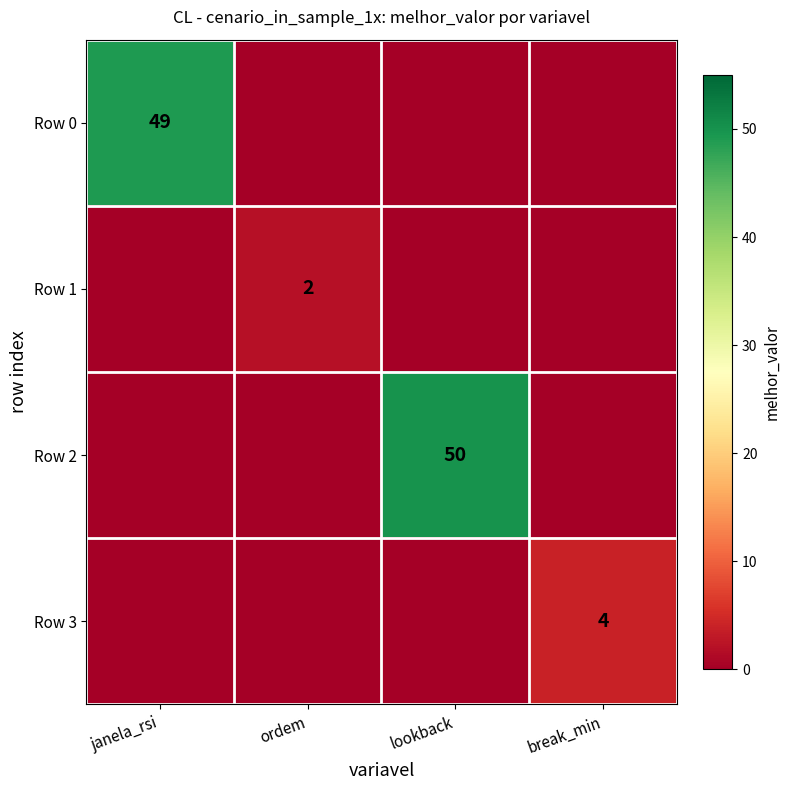

Is it true that Row 2 equals 27 at lookback?

False